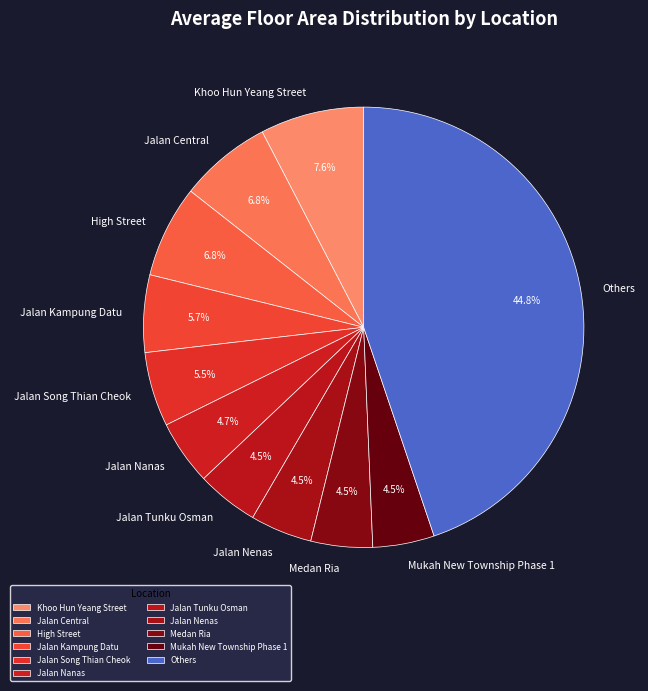

Which slice is the largest?

Others